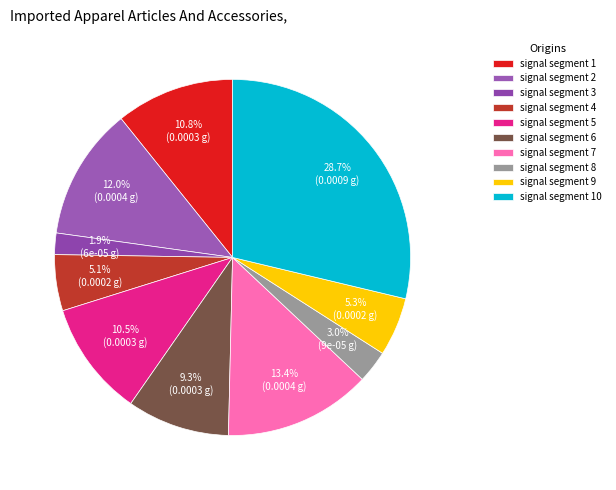

What is the total percentage of signal segment 8 and signal segment 10?

31.7%